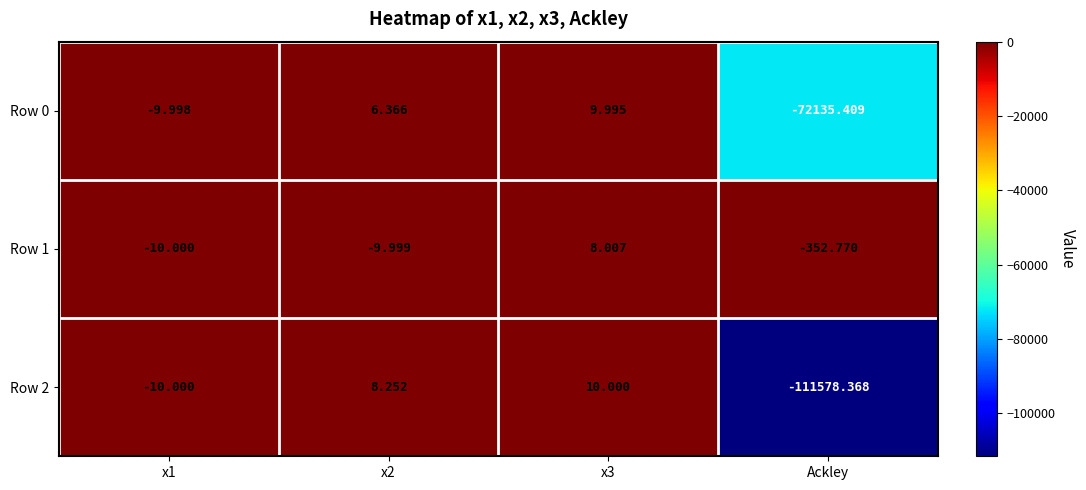

How many data points does each series have?

4